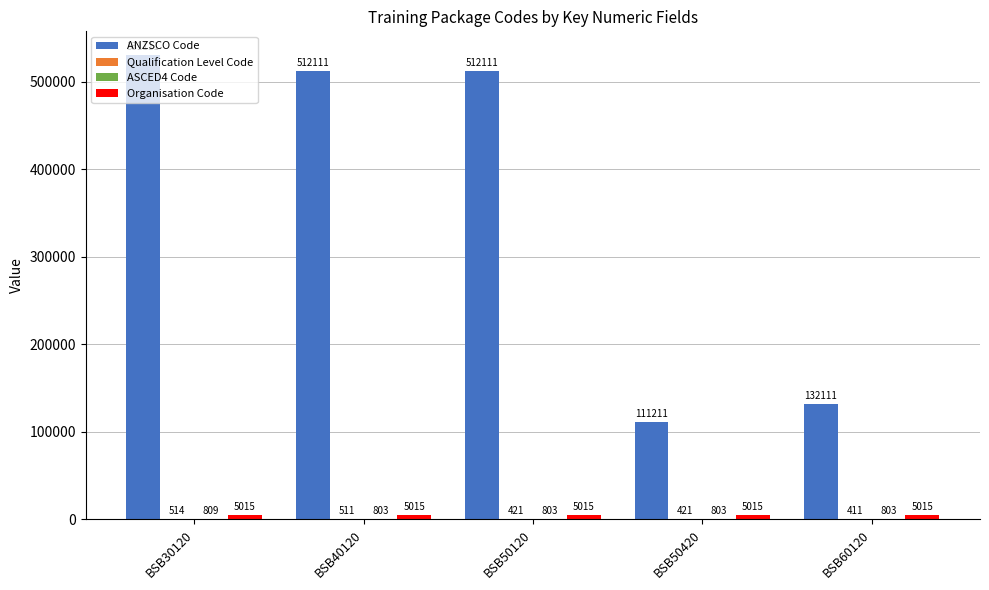

Which label corresponds to the largest value in the chart?

BSB30120